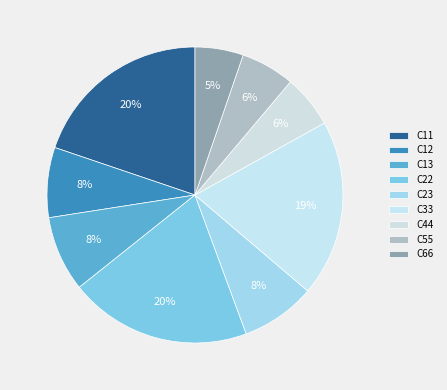

How many slices are in this pie chart?

9